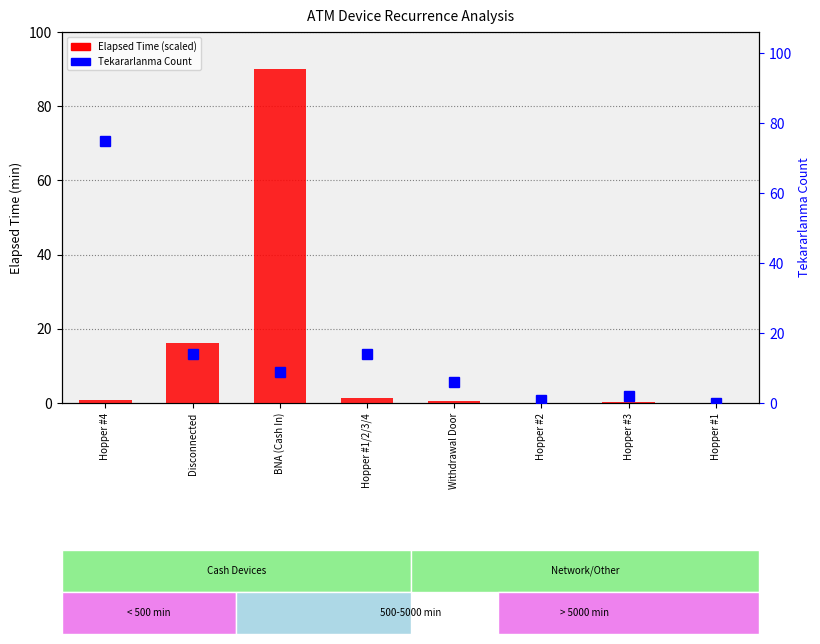

List the series in order of their peak value, lowest first.

Tekararlanma Count, Elapsed Time (scaled)